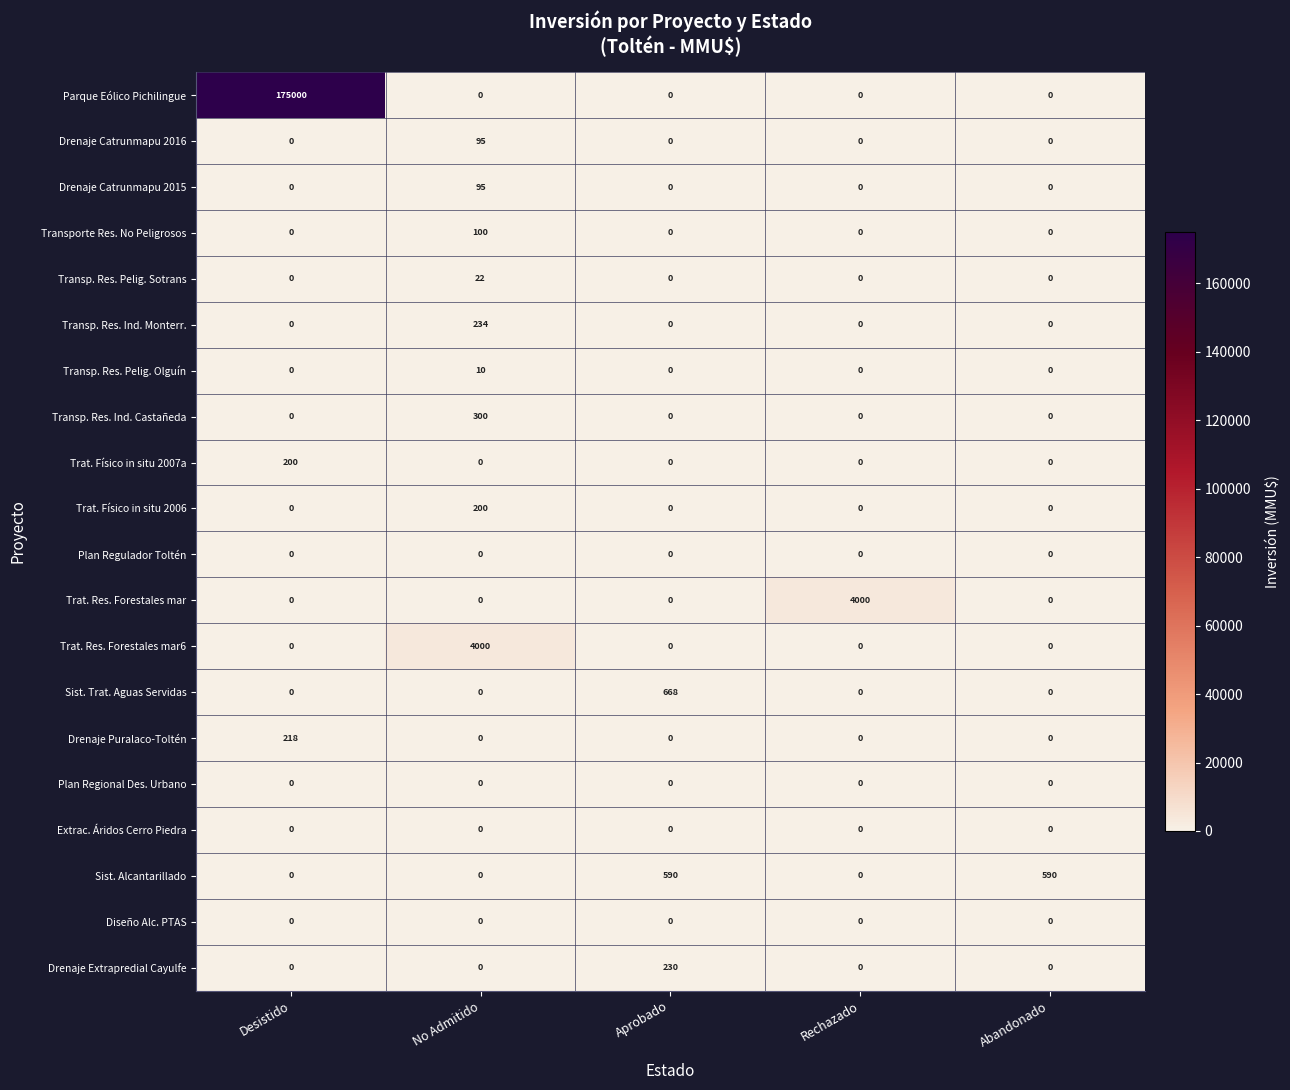

What is the sum of all Drenaje Puralaco-Toltén values?

218